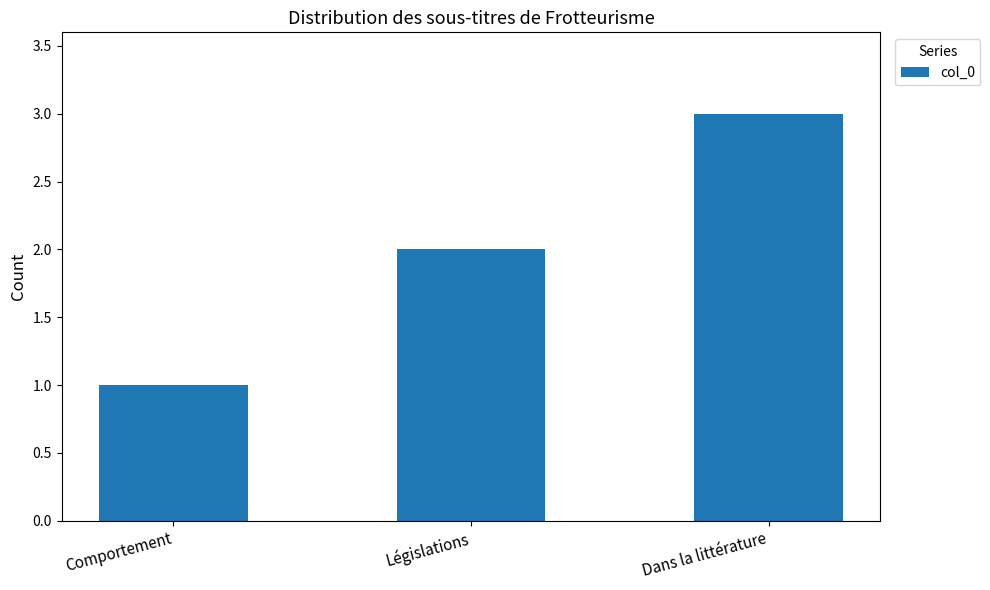

What is the difference between the maximum and minimum values?

2